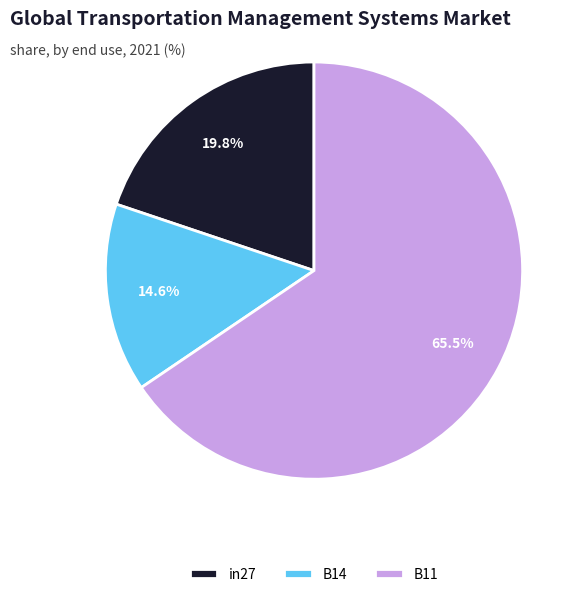

To the nearest percent, what portion does in27 represent?

20%